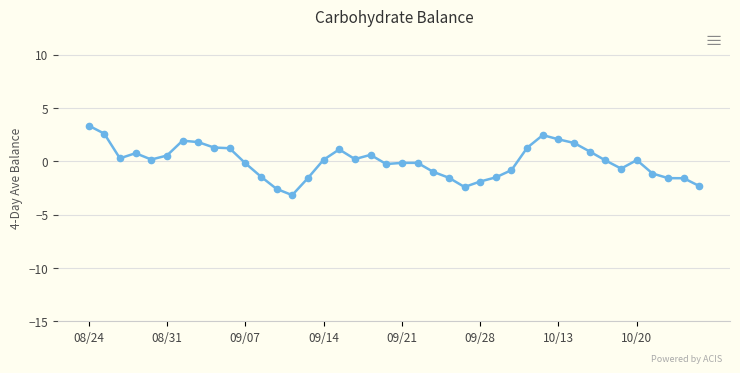

What is the sum of all values?

-0.6